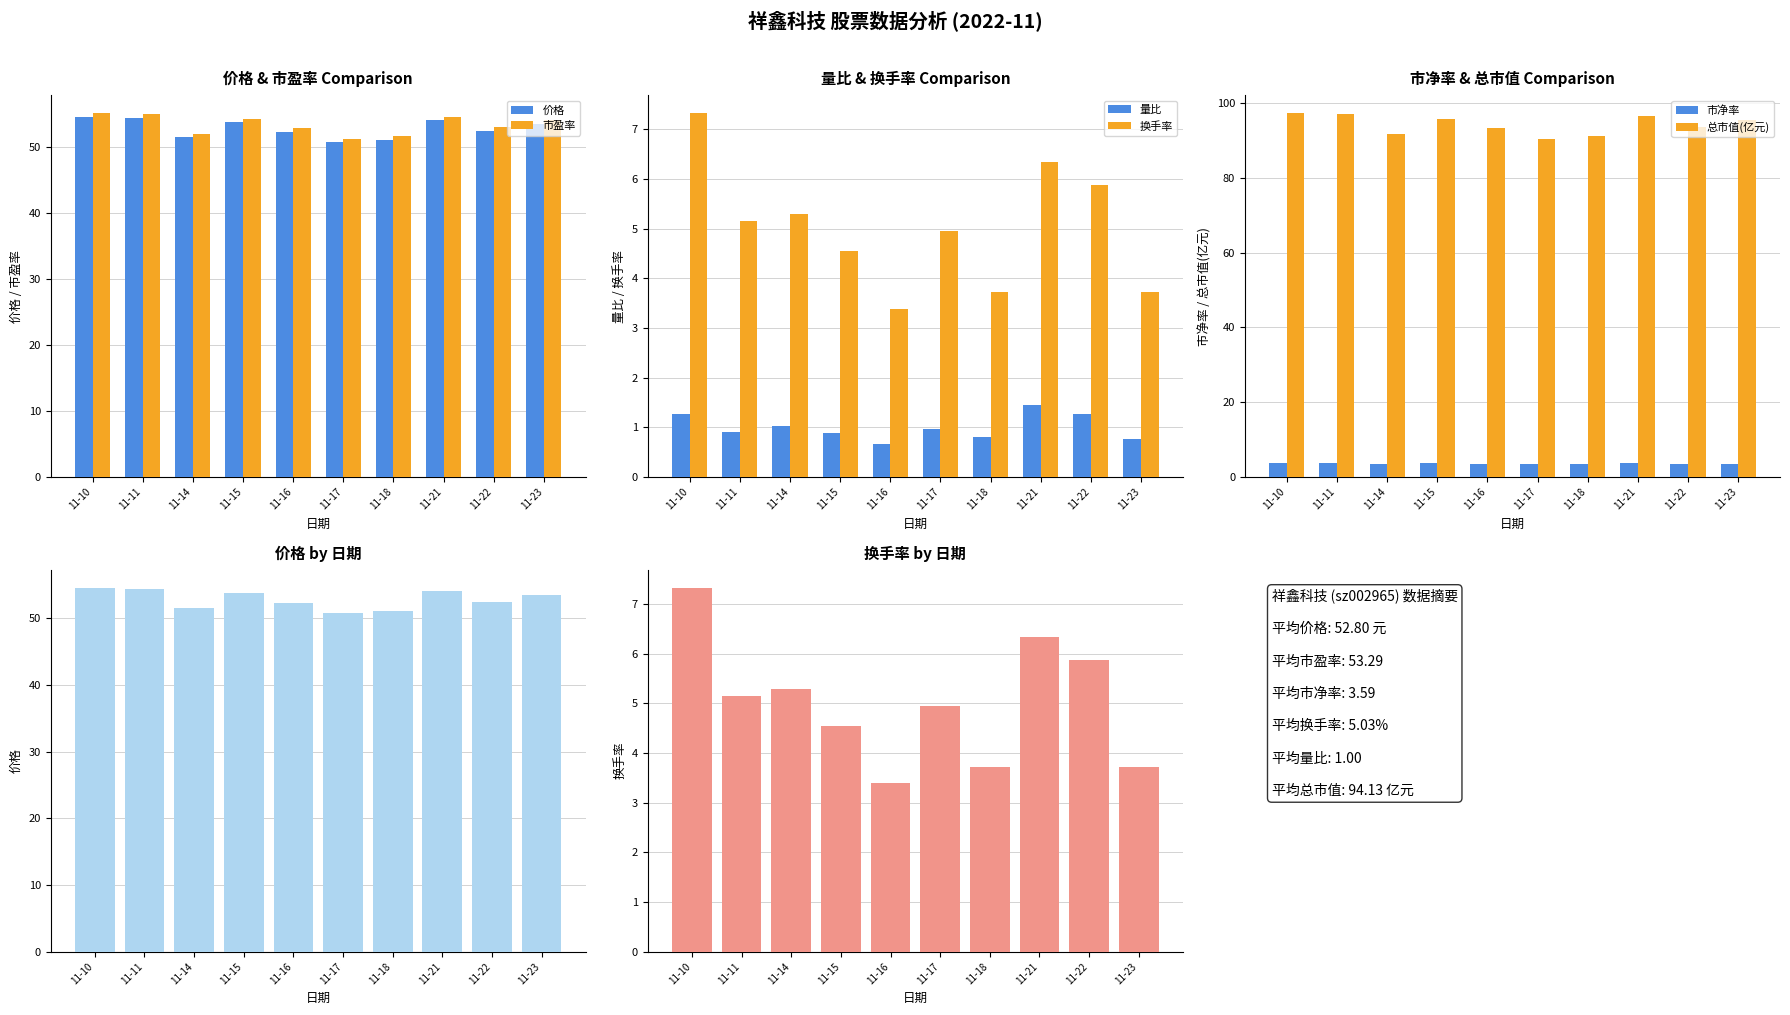

Which series has the largest range (max minus min)?

总市值(亿元)